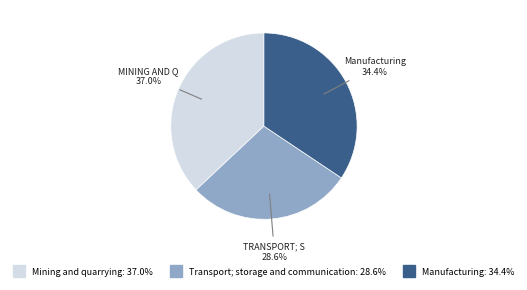

What portion of the pie excludes Transport; storage and communication?

71.4%